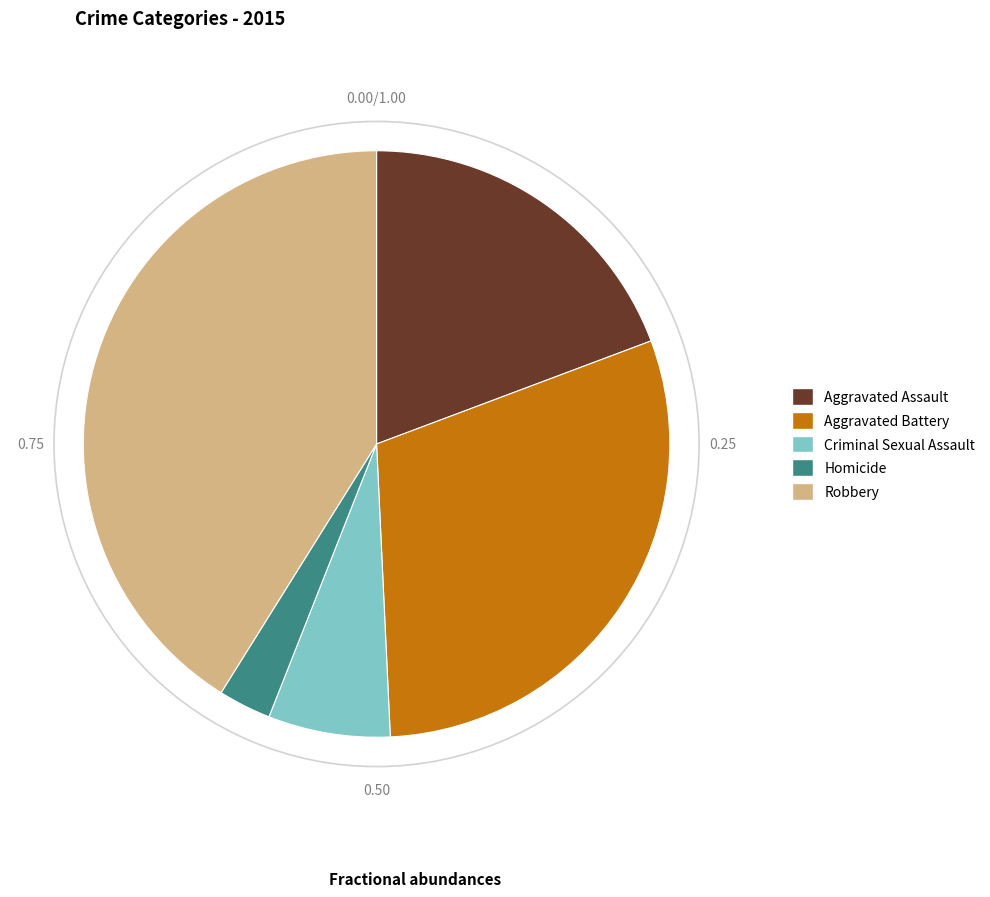

What is the smallest slice in the pie chart?

Homicide